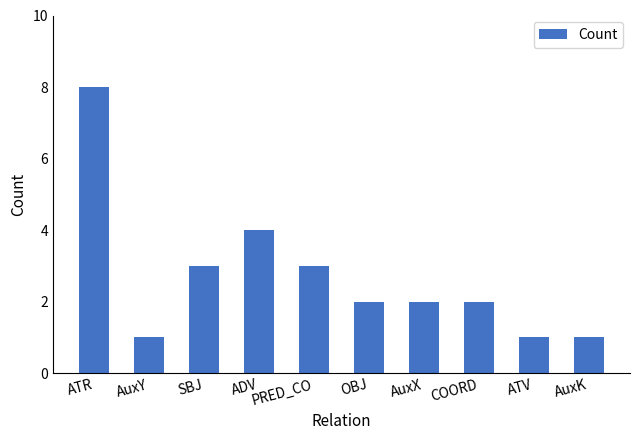

Reading left to right, list all the values displayed in this chart.

8	1	3	4	3	2	2	2	1	1